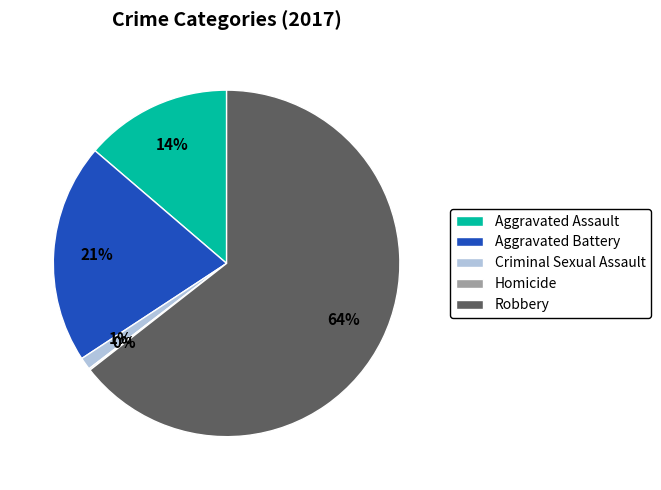

To the nearest percent, what is the average slice percentage?

20%